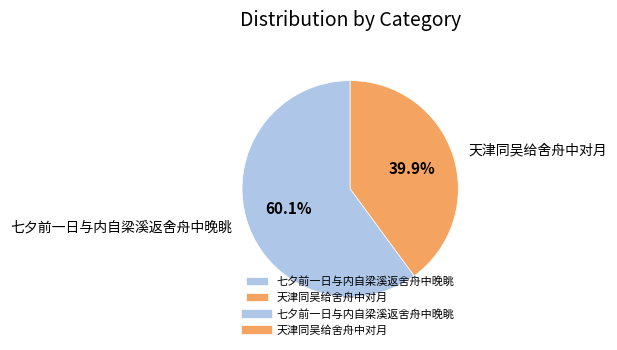

What percentage is NOT represented by 天津同吴给舍舟中对月?

60.1%